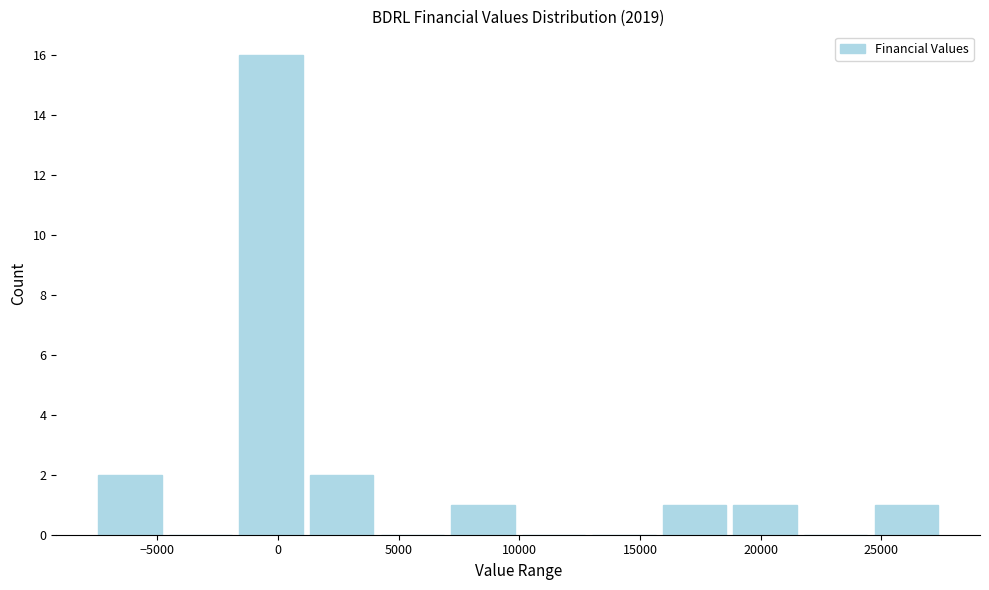

Reading left to right, transcribe this chart: for each bar, give the range it covers on the x-axis and its height. Neither the bar edges nor the heights are printed on the chart, so give them approximately, as read against the axes.

-7500 to -4500: 2
-4500 to -1500: 0
-1500 to 1000: 16
1000 to 4000: 2
4000 to 7000: 0
7000 to 10000: 1
10000 to 13000: 0
13000 to 16000: 0
16000 to 18500: 1
18500 to 21500: 1
21500 to 24500: 0
24500 to 27500: 1